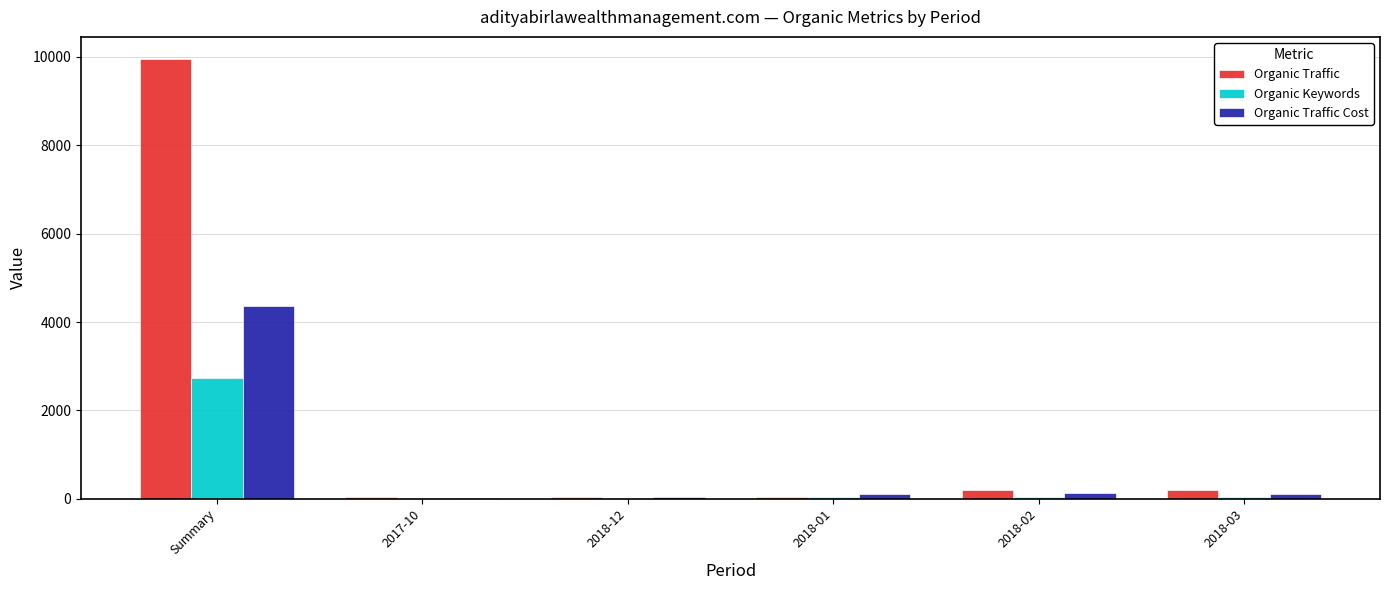

Which series has the largest range (max minus min)?

Organic Traffic